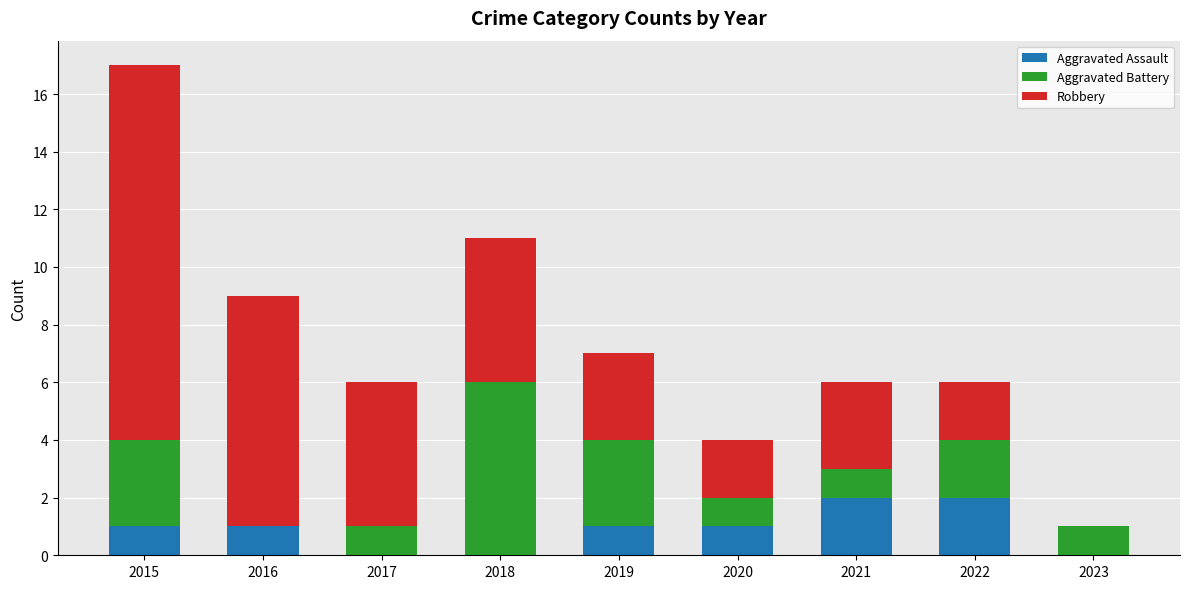

At which category is the sum across all series the highest?

2015